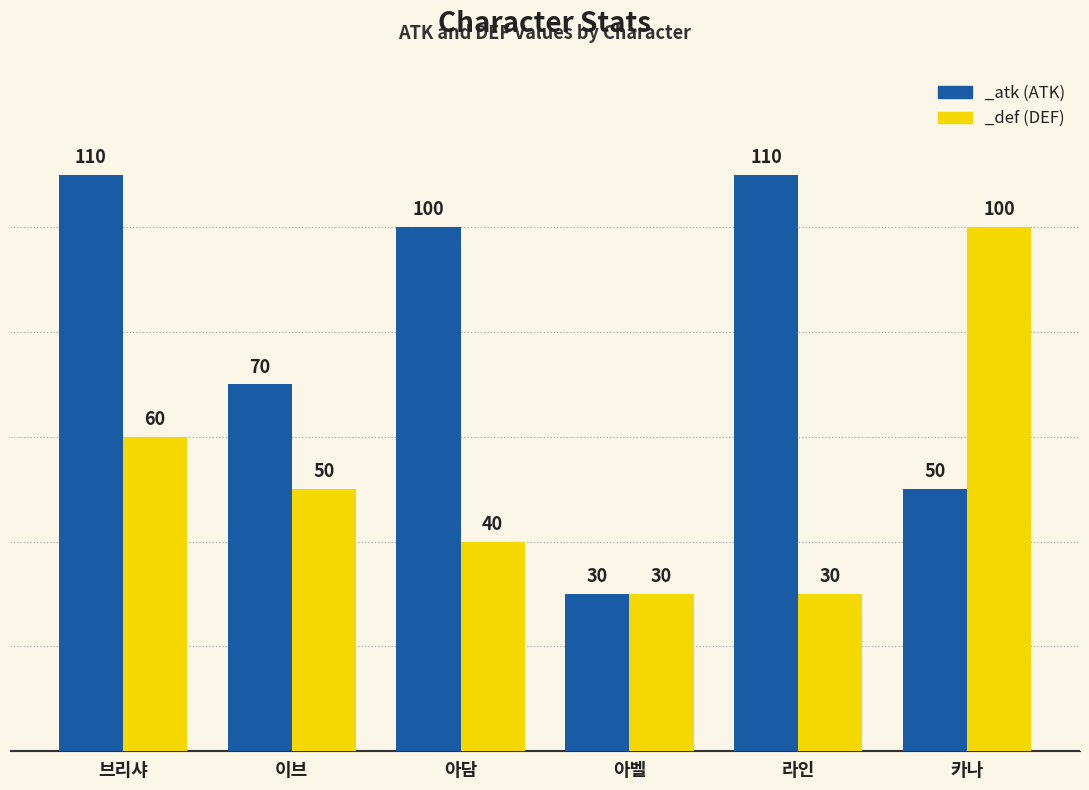

At which category is the sum across all series the highest?

브리샤